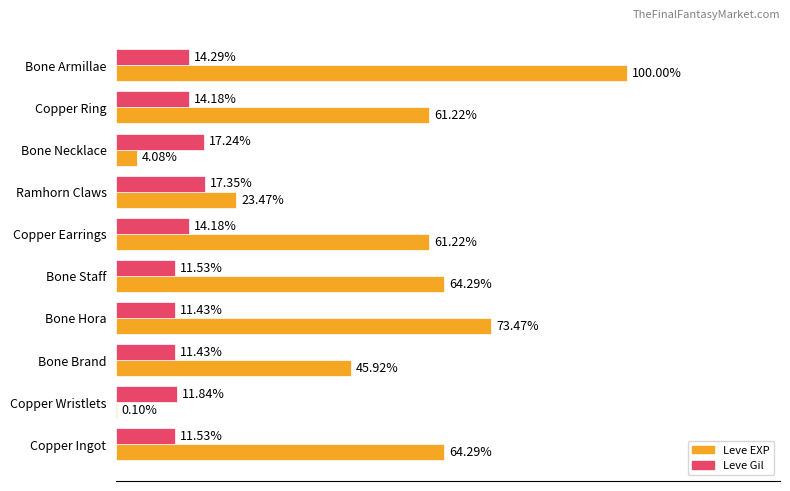

Which series changed the most between Copper Earrings and Bone Necklace?

Leve EXP